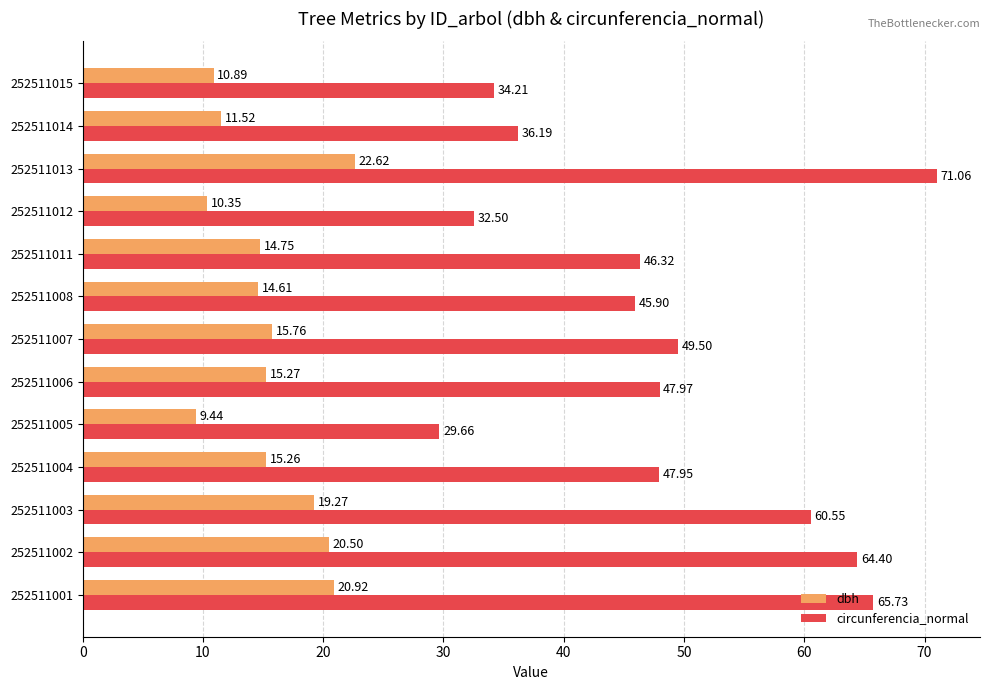

Which series has the largest total across all categories?

circunferencia_normal